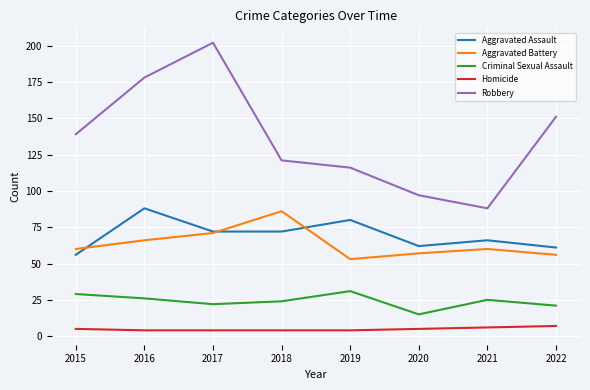

What are all the series names shown in the legend?

Aggravated Assault, Aggravated Battery, Criminal Sexual Assault, Homicide, Robbery